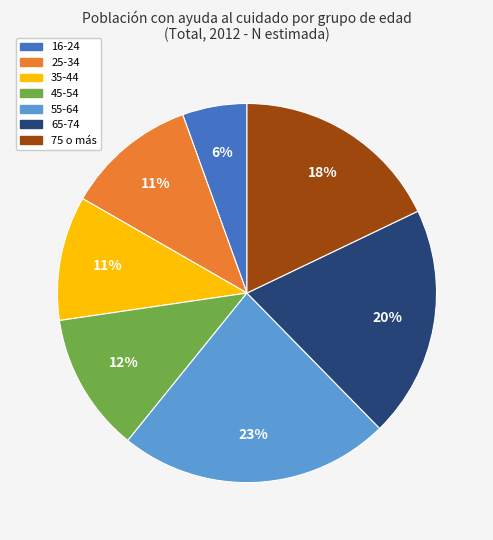

To the nearest percent, what percentage of the pie is 75 o más?

18%